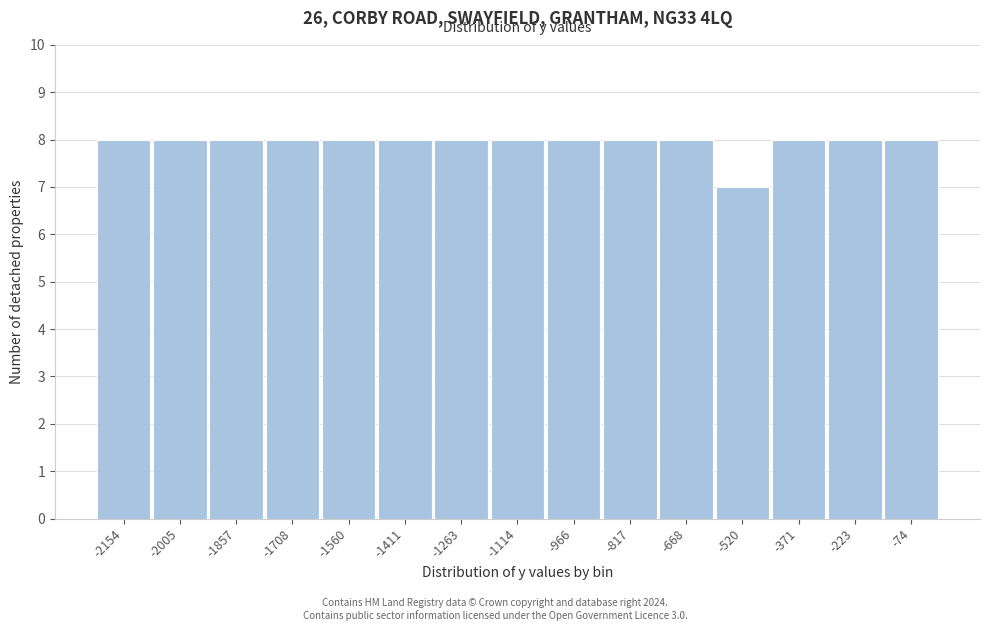

Reading left to right, transcribe this chart: for each bar, give the range it covers on the x-axis and its height. Neither the bar edges nor the heights are printed on the chart, so give them approximately, as read against the axes.

-2220 to -2080: 8
-2080 to -1940: 8
-1940 to -1780: 8
-1780 to -1640: 8
-1640 to -1480: 8
-1480 to -1340: 8
-1340 to -1180: 8
-1180 to -1040: 8
-1040 to -900: 8
-900 to -740: 8
-740 to -600: 8
-600 to -440: 7
-440 to -300: 8
-300 to -140: 8
-140 to 0: 8